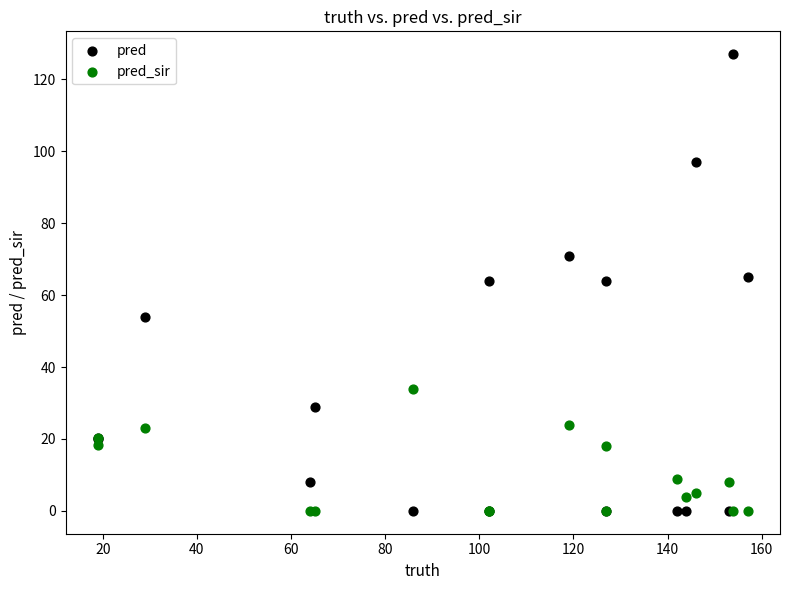

Which series has the widest spread of Y values?

pred